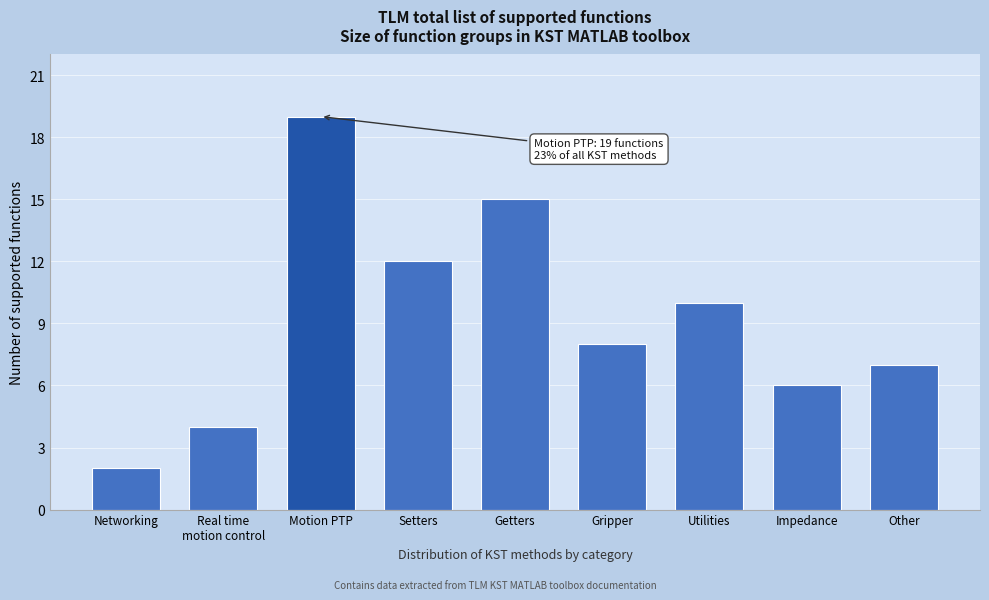

Reading left to right, what are all the values shown in this chart?

2	4	19	12	15	8	10	6	7